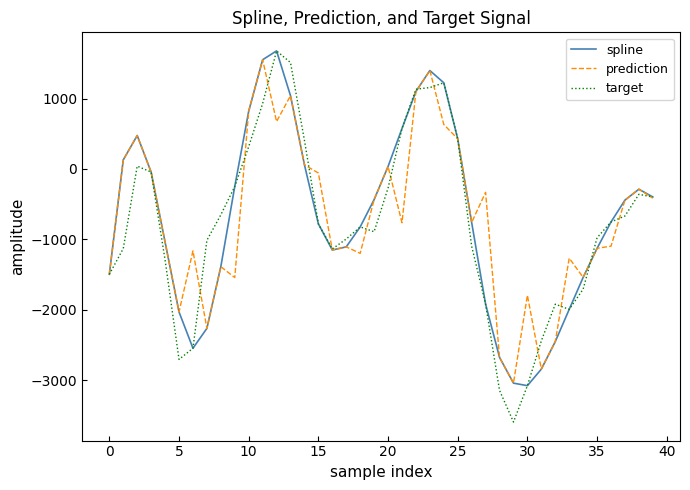

Which series has the widest spread of values?

target